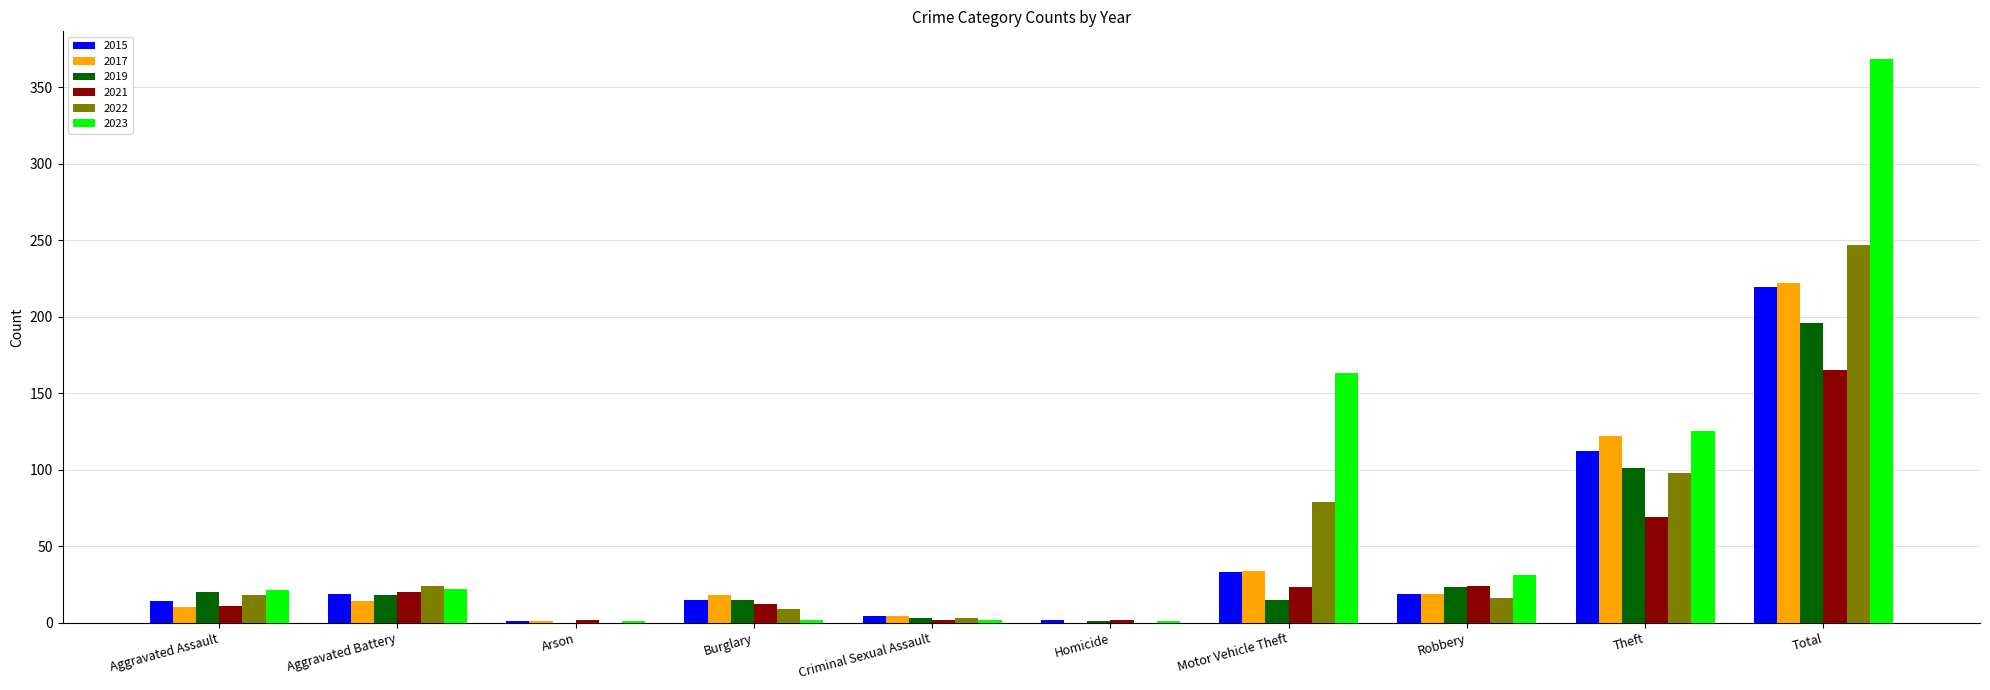

What is the total value across all series at Robbery?

132